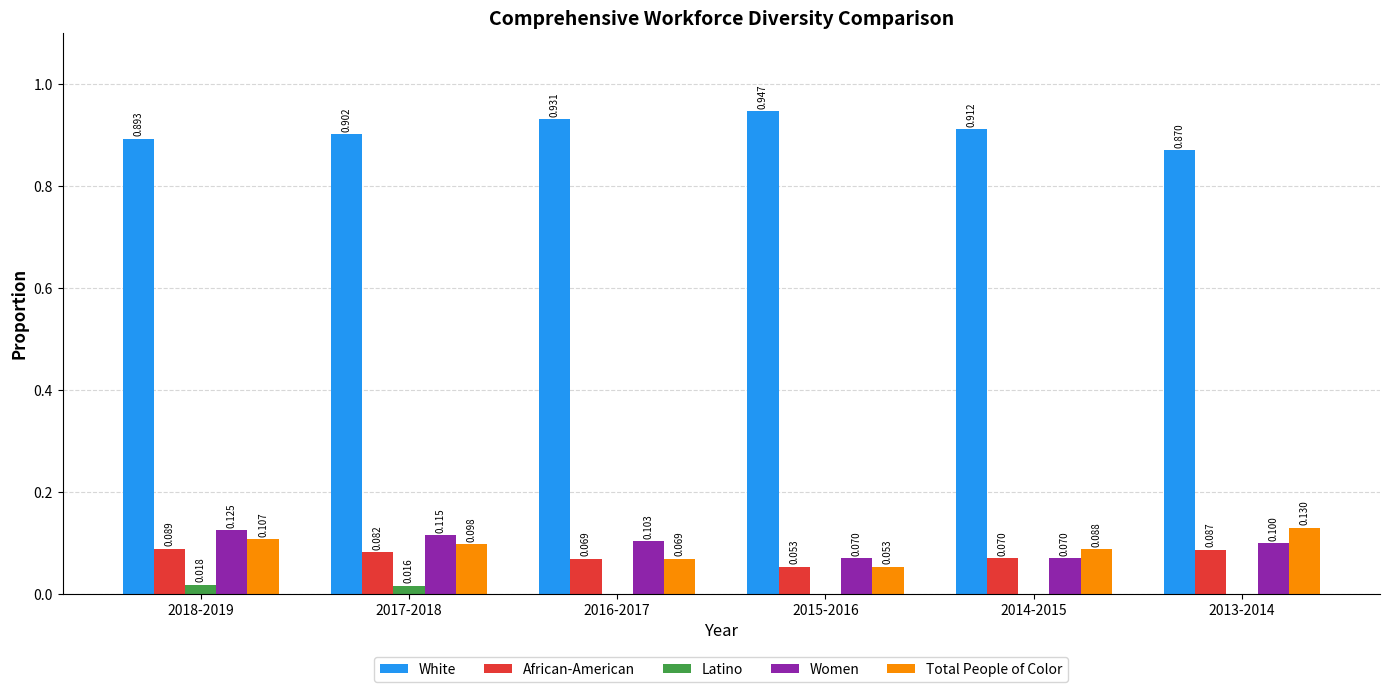

Between 2018-2019 and 2013-2014, which series saw the biggest shift?

Women